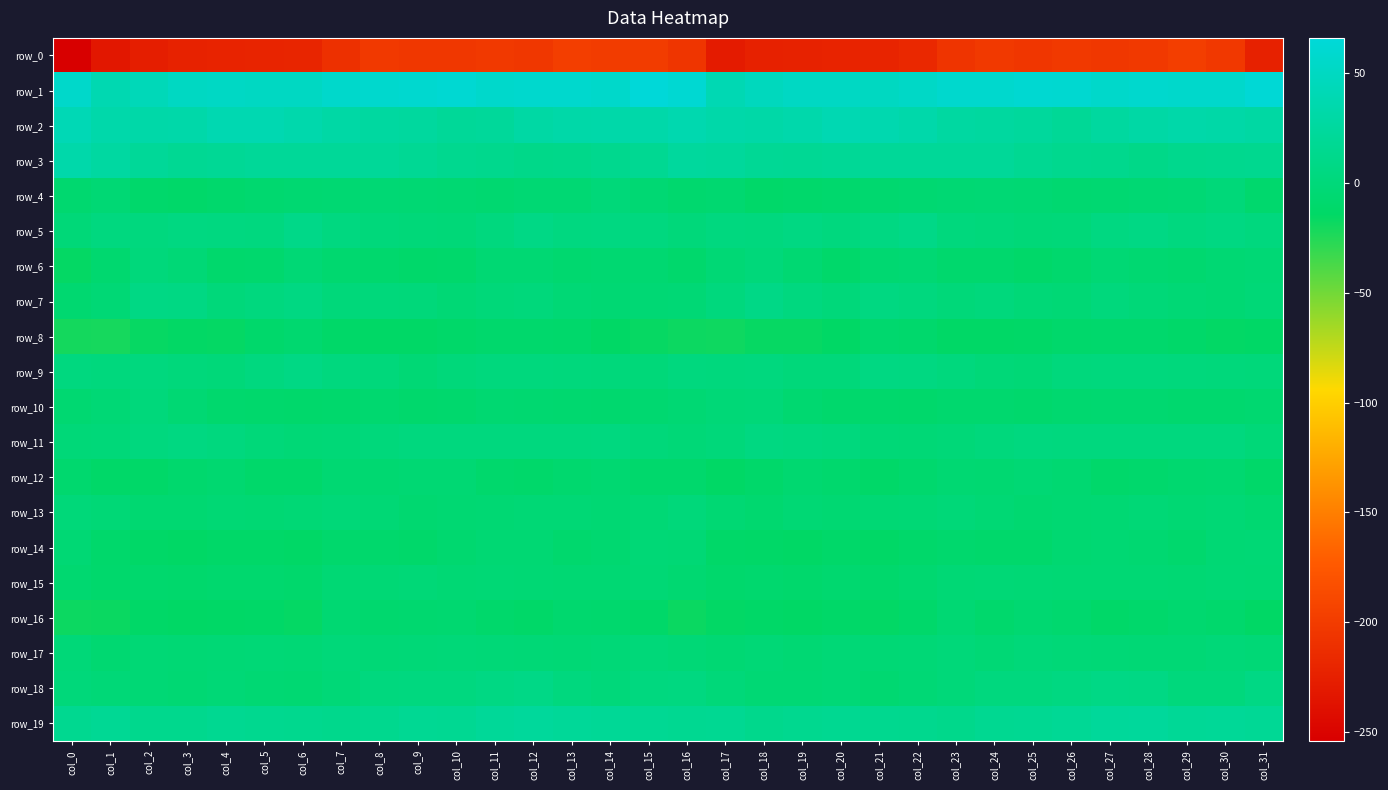

What is the smallest value displayed?

-253.9